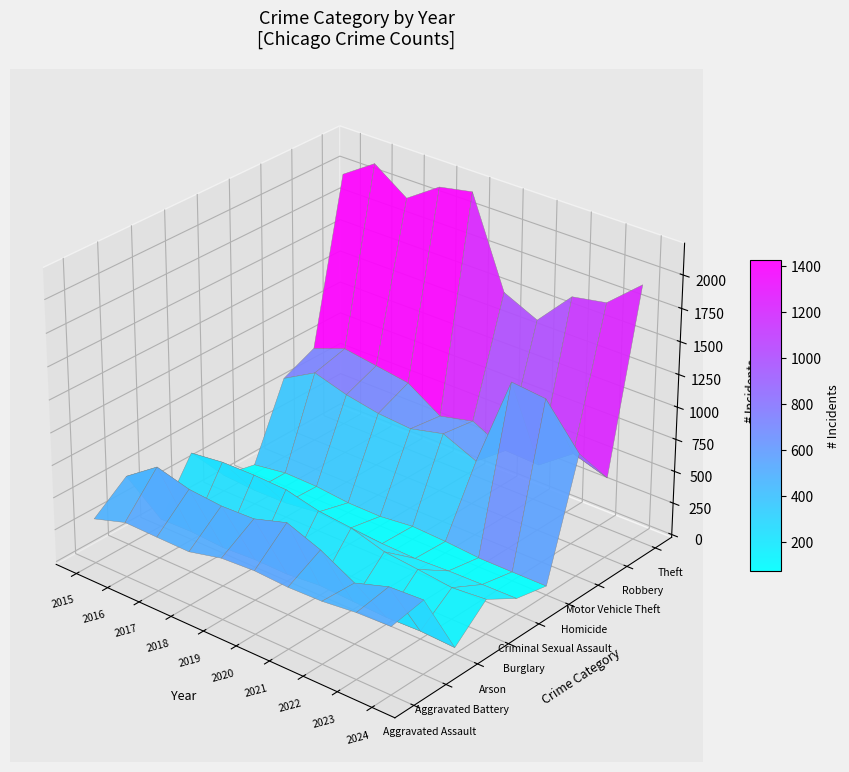

What is the sum of the Aggravated Battery values at 2021 and 2016?

1278